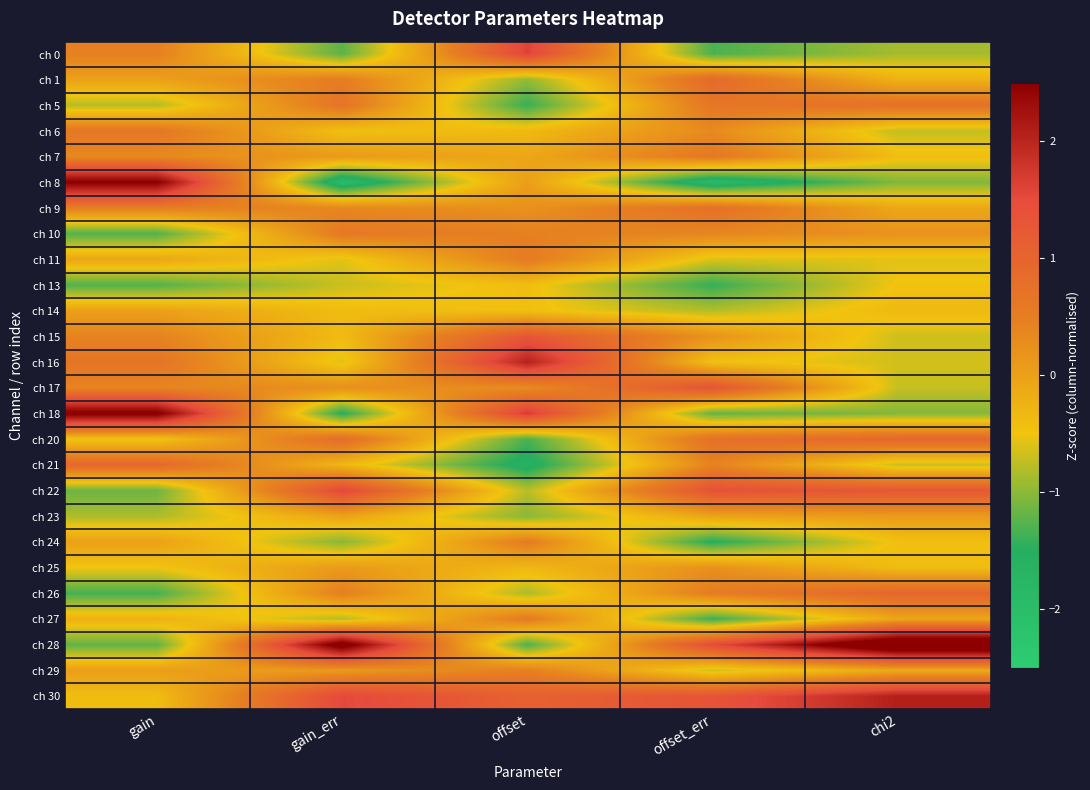

At offset_err, list the series in order from smallest to largest.

ch 8, ch 24, ch 13, ch 27, ch 0, ch 18, ch 14, ch 29, ch 11, ch 16, ch 23, ch 15, ch 25, ch 6, ch 10, ch 21, ch 26, ch 7, ch 5, ch 20, ch 9, ch 1, ch 30, ch 17, ch 22, ch 28